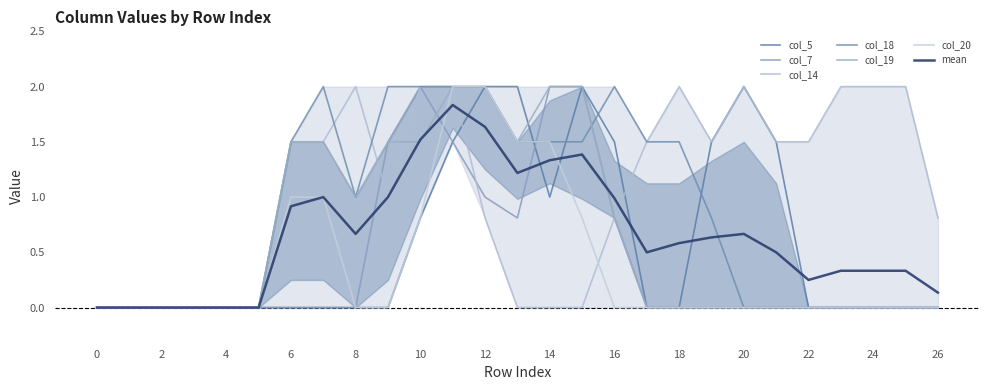

True or false: col_18 and col_20 intersect in this chart.

False